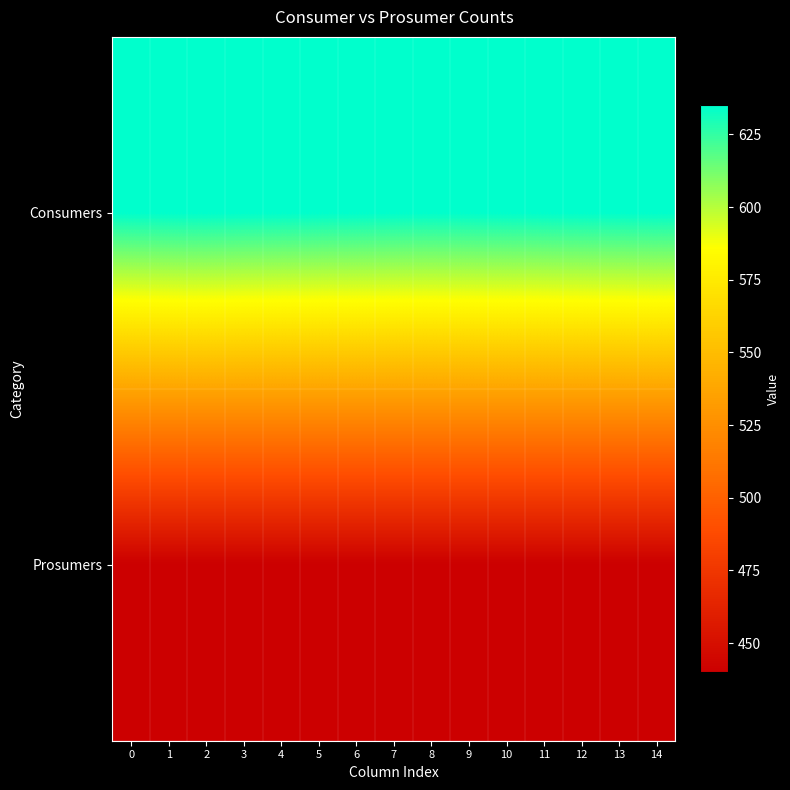

Which has a higher value, 9 or 6?

9